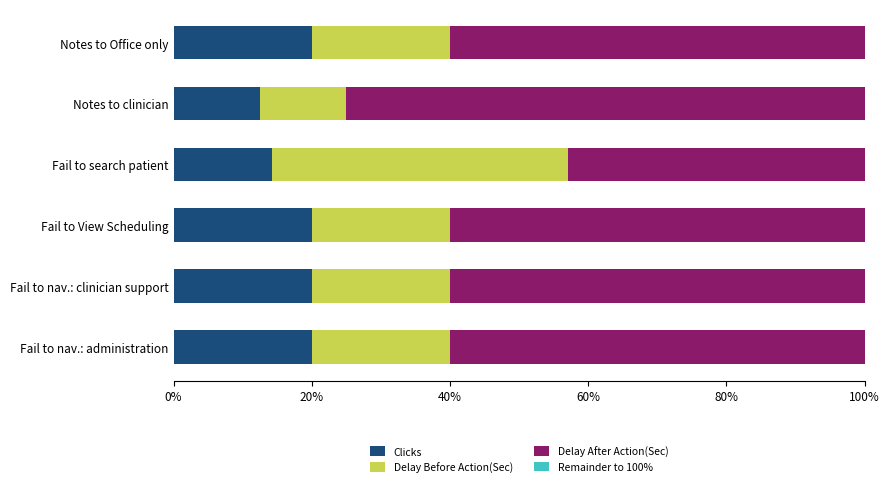

What is the minimum value for Clicks?

12.5